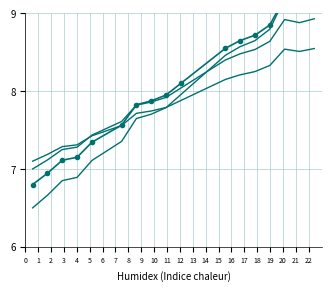

Does the chart have visible grid lines?

Yes